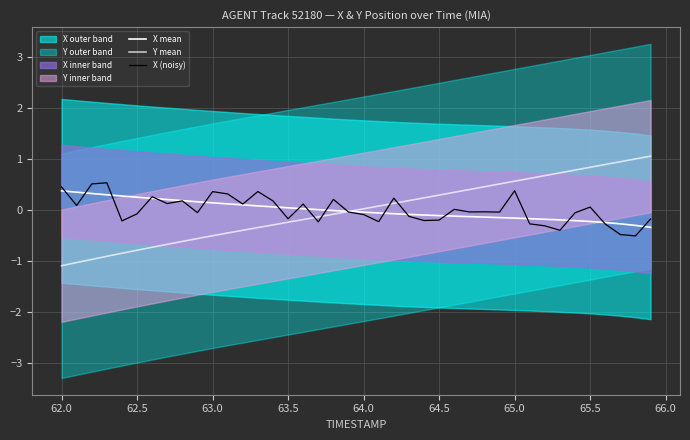

What position from the left is 65.0?

31